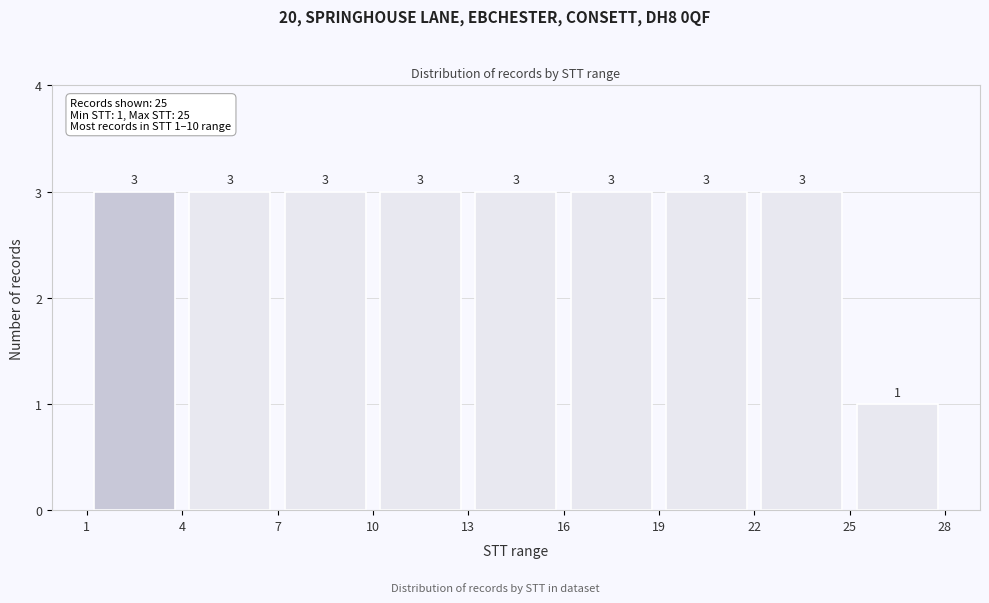

Reading left to right, list every bar in this chart as the range it spans on the x-axis followed by its height.

1 to 4: 3
4 to 7: 3
7 to 10: 3
10 to 13: 3
13 to 16: 3
16 to 19: 3
19 to 22: 3
22 to 25: 3
25 to 28: 1